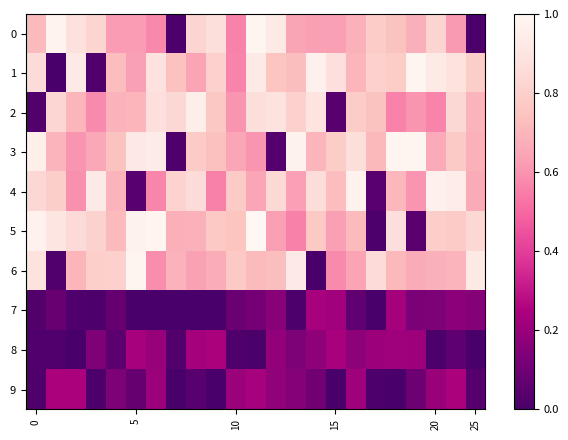

Rank the series by their maximum value, from lowest to highest.

7, 8, 9, 2, 4, 1, 0, 3, 6, 5